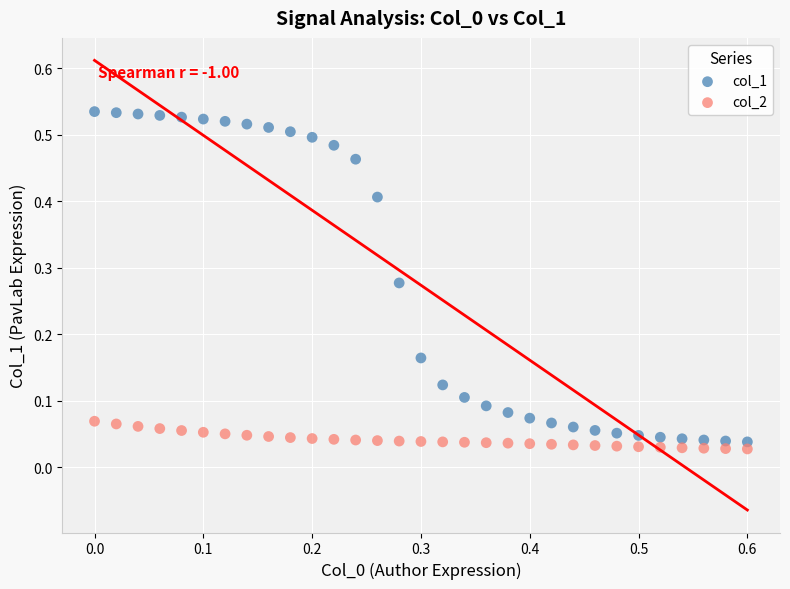

What are all the series names shown in the legend?

col_1, col_2